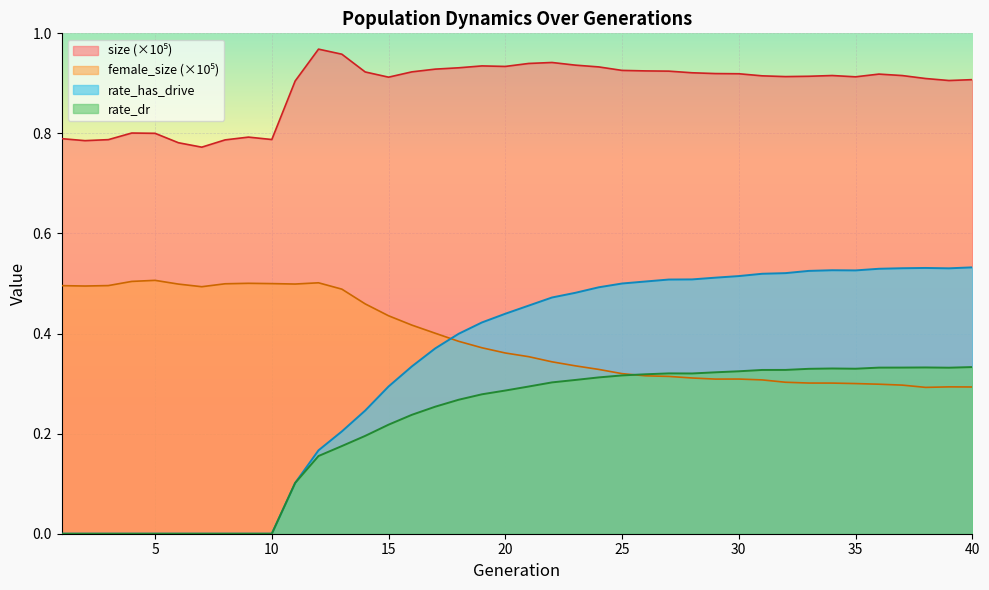

What is the difference between the maximum and minimum values in the size series?

0.2